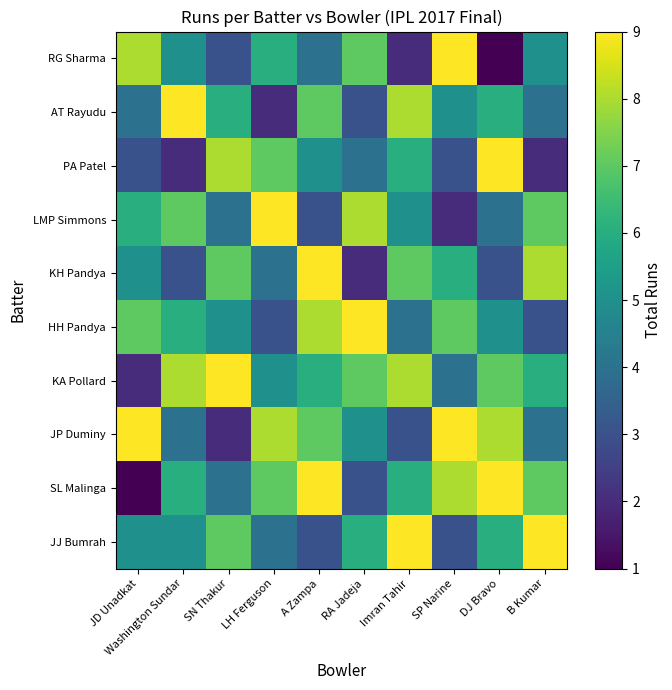

Reading left to right, what are all the values shown in this chart?

RG Sharma: JD Unadkat=8	Washington Sundar=5	SN Thakur=3	LH Ferguson=6	A Zampa=4	RA Jadeja=7	Imran Tahir=2	SP Narine=9	DJ Bravo=1	B Kumar=5
AT Rayudu: JD Unadkat=4	Washington Sundar=9	SN Thakur=6	LH Ferguson=2	A Zampa=7	RA Jadeja=3	Imran Tahir=8	SP Narine=5	DJ Bravo=6	B Kumar=4
PA Patel: JD Unadkat=3	Washington Sundar=2	SN Thakur=8	LH Ferguson=7	A Zampa=5	RA Jadeja=4	Imran Tahir=6	SP Narine=3	DJ Bravo=9	B Kumar=2
LMP Simmons: JD Unadkat=6	Washington Sundar=7	SN Thakur=4	LH Ferguson=9	A Zampa=3	RA Jadeja=8	Imran Tahir=5	SP Narine=2	DJ Bravo=4	B Kumar=7
KH Pandya: JD Unadkat=5	Washington Sundar=3	SN Thakur=7	LH Ferguson=4	A Zampa=9	RA Jadeja=2	Imran Tahir=7	SP Narine=6	DJ Bravo=3	B Kumar=8
HH Pandya: JD Unadkat=7	Washington Sundar=6	SN Thakur=5	LH Ferguson=3	A Zampa=8	RA Jadeja=9	Imran Tahir=4	SP Narine=7	DJ Bravo=5	B Kumar=3
KA Pollard: JD Unadkat=2	Washington Sundar=8	SN Thakur=9	LH Ferguson=5	A Zampa=6	RA Jadeja=7	Imran Tahir=8	SP Narine=4	DJ Bravo=7	B Kumar=6
JP Duminy: JD Unadkat=9	Washington Sundar=4	SN Thakur=2	LH Ferguson=8	A Zampa=7	RA Jadeja=5	Imran Tahir=3	SP Narine=9	DJ Bravo=8	B Kumar=4
SL Malinga: JD Unadkat=1	Washington Sundar=6	SN Thakur=4	LH Ferguson=7	A Zampa=9	RA Jadeja=3	Imran Tahir=6	SP Narine=8	DJ Bravo=9	B Kumar=7
JJ Bumrah: JD Unadkat=5	Washington Sundar=5	SN Thakur=7	LH Ferguson=4	A Zampa=3	RA Jadeja=6	Imran Tahir=9	SP Narine=3	DJ Bravo=6	B Kumar=9